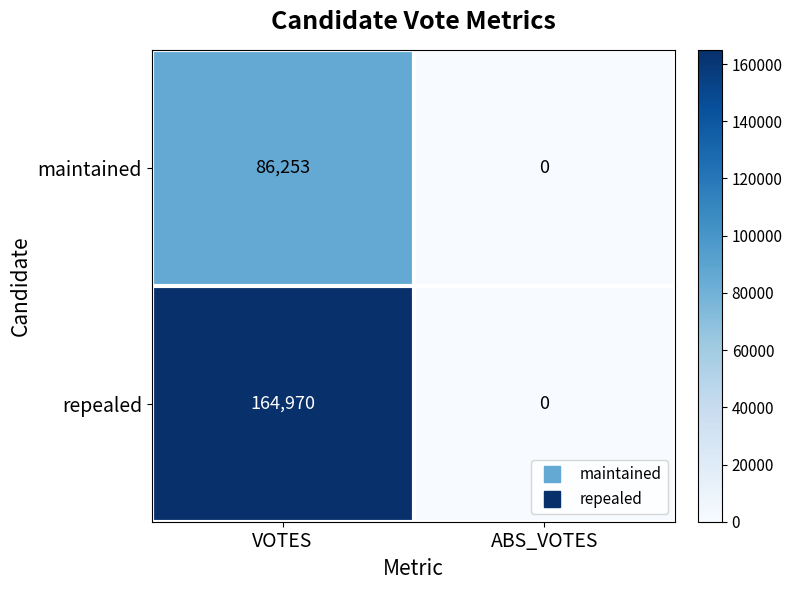

Reading left to right, what are all the values shown in this chart?

maintained: 86253	0
repealed: 164970	0